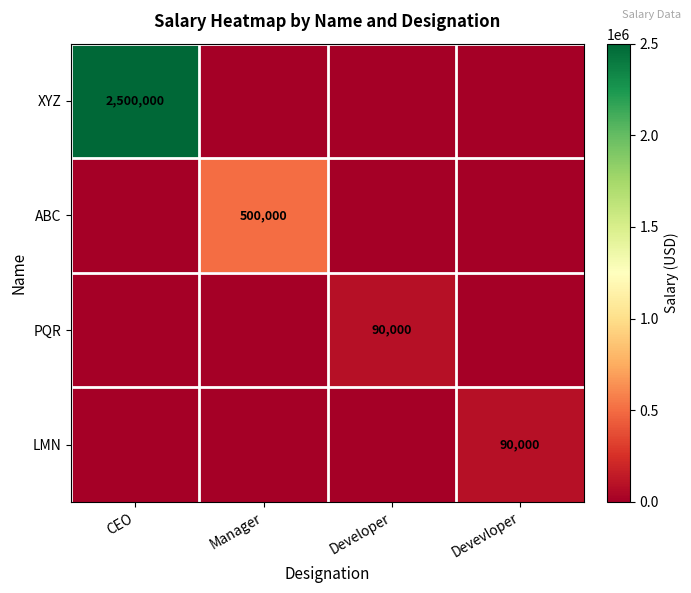

At how many categories does at least one series exceed 1275705?

1